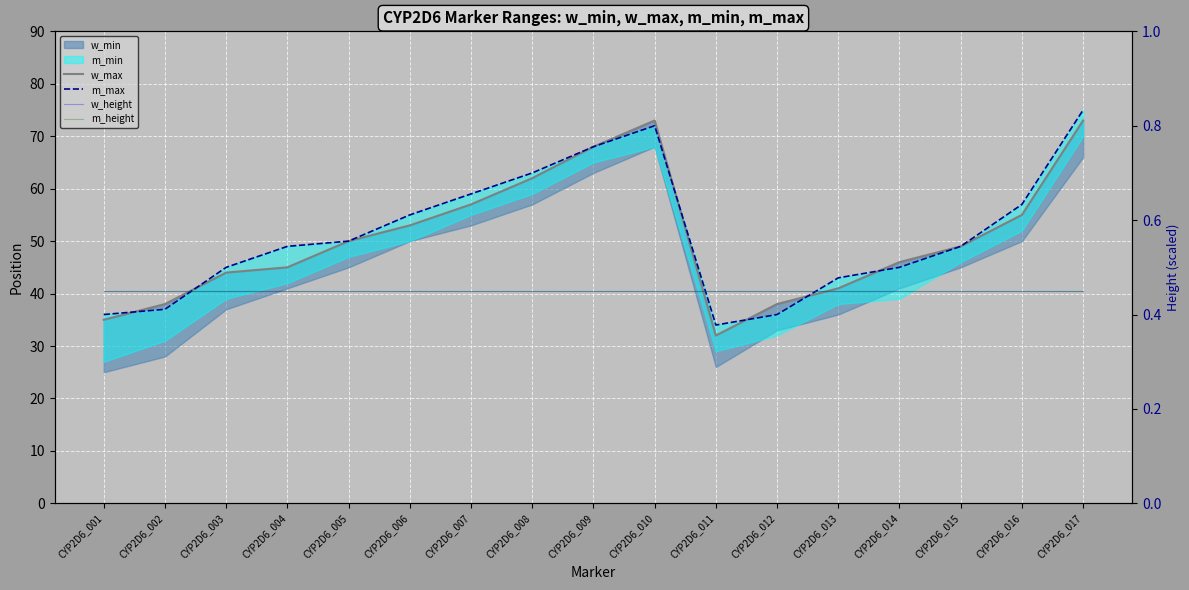

Reading right to left, extract all data points from this chart.

w_max: CYP2D6_017=73.0	CYP2D6_016=55.0	CYP2D6_015=49.0	CYP2D6_014=46.0	CYP2D6_013=41.0	CYP2D6_012=38.0	CYP2D6_011=32.0	CYP2D6_010=73.0	CYP2D6_009=68.0	CYP2D6_008=62.0	CYP2D6_007=57.0	CYP2D6_006=53.0	CYP2D6_005=50.0	CYP2D6_004=45.0	CYP2D6_003=44.0	CYP2D6_002=38.0	CYP2D6_001=35.0
m_max: CYP2D6_017=75.0	CYP2D6_016=57.0	CYP2D6_015=49.0	CYP2D6_014=45.0	CYP2D6_013=43.0	CYP2D6_012=36.0	CYP2D6_011=34.0	CYP2D6_010=72.0	CYP2D6_009=68.0	CYP2D6_008=63.0	CYP2D6_007=59.0	CYP2D6_006=55.0	CYP2D6_005=50.0	CYP2D6_004=49.0	CYP2D6_003=45.0	CYP2D6_002=37.0	CYP2D6_001=36.0
w_height: CYP2D6_017=0.5	CYP2D6_016=0.5	CYP2D6_015=0.5	CYP2D6_014=0.5	CYP2D6_013=0.5	CYP2D6_012=0.5	CYP2D6_011=0.5	CYP2D6_010=0.5	CYP2D6_009=0.5	CYP2D6_008=0.5	CYP2D6_007=0.5	CYP2D6_006=0.5	CYP2D6_005=0.5	CYP2D6_004=0.5	CYP2D6_003=0.5	CYP2D6_002=0.5	CYP2D6_001=0.5
m_height: CYP2D6_017=0.5	CYP2D6_016=0.5	CYP2D6_015=0.5	CYP2D6_014=0.5	CYP2D6_013=0.5	CYP2D6_012=0.5	CYP2D6_011=0.5	CYP2D6_010=0.5	CYP2D6_009=0.5	CYP2D6_008=0.5	CYP2D6_007=0.5	CYP2D6_006=0.5	CYP2D6_005=0.5	CYP2D6_004=0.5	CYP2D6_003=0.5	CYP2D6_002=0.5	CYP2D6_001=0.5